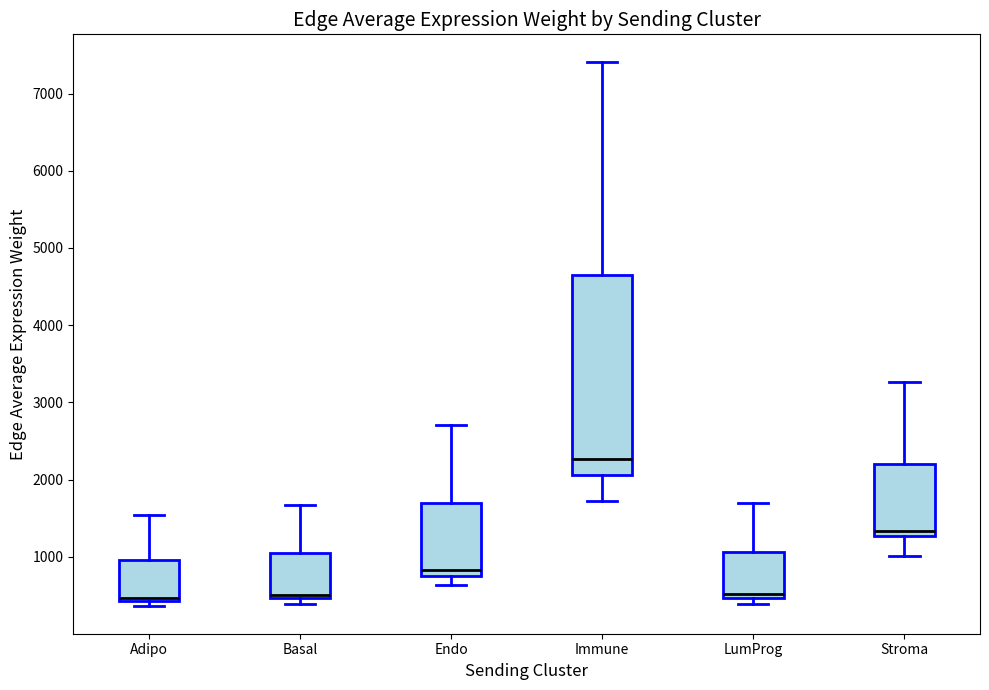

Reading left to right, read every box against the y-axis: the position of its median line, the range the box covers, and the ends of its whiskers. The values are not printed on the chart, so give them approximately, as read against the axis.

Adipo: median 500, box 400 to 1000, whiskers 400 (just below the box's lower edge) to 1500
Basal: median 500 (just above the box's lower edge), box 500 to 1000, whiskers 400 to 1700
Endo: median 800 (just above the box's lower edge), box 800 to 1700, whiskers 600 to 2700
Immune: median 2300, box 2100 to 4700, whiskers 1700 to 7400
LumProg: median 500 (just above the box's lower edge), box 500 to 1100, whiskers 400 to 1700
Stroma: median 1300 (just above the box's lower edge), box 1300 to 2200, whiskers 1000 to 3300